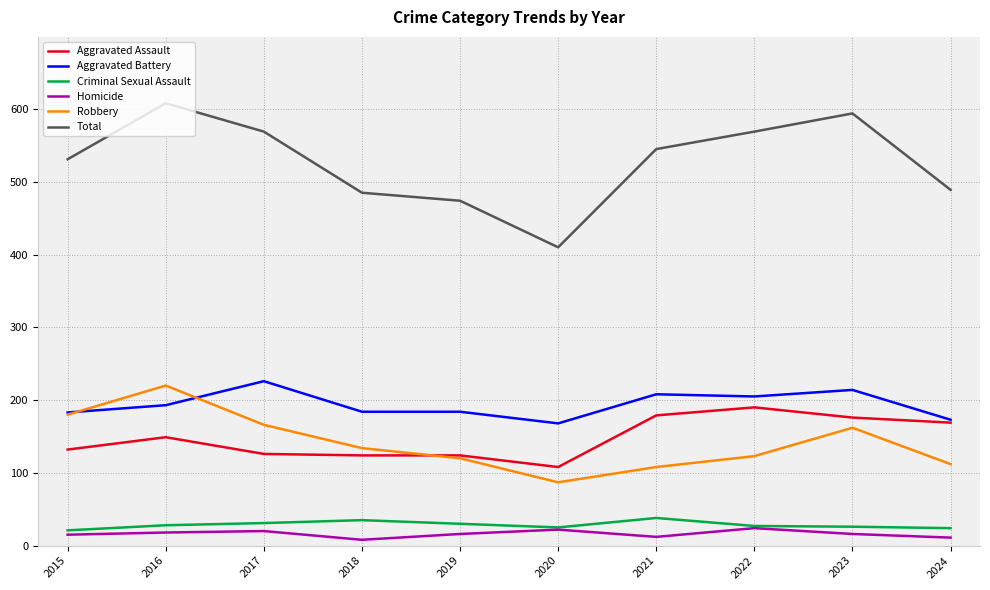

True or false: Aggravated Assault and Total cross at least once.

False